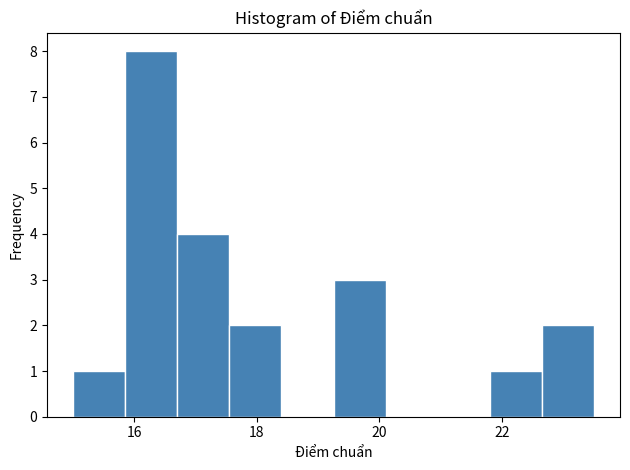

Reading left to right, transcribe this chart: for each bar, give the range it covers on the x-axis and its height. Neither the bar edges nor the heights are printed on the chart, so give them approximately, as read against the axes.

15.00 to 15.85: 1
15.85 to 16.70: 8
16.70 to 17.55: 4
17.55 to 18.40: 2
18.40 to 19.25: 0
19.25 to 20.10: 3
20.10 to 20.95: 0
20.95 to 21.80: 0
21.80 to 22.65: 1
22.65 to 23.50: 2